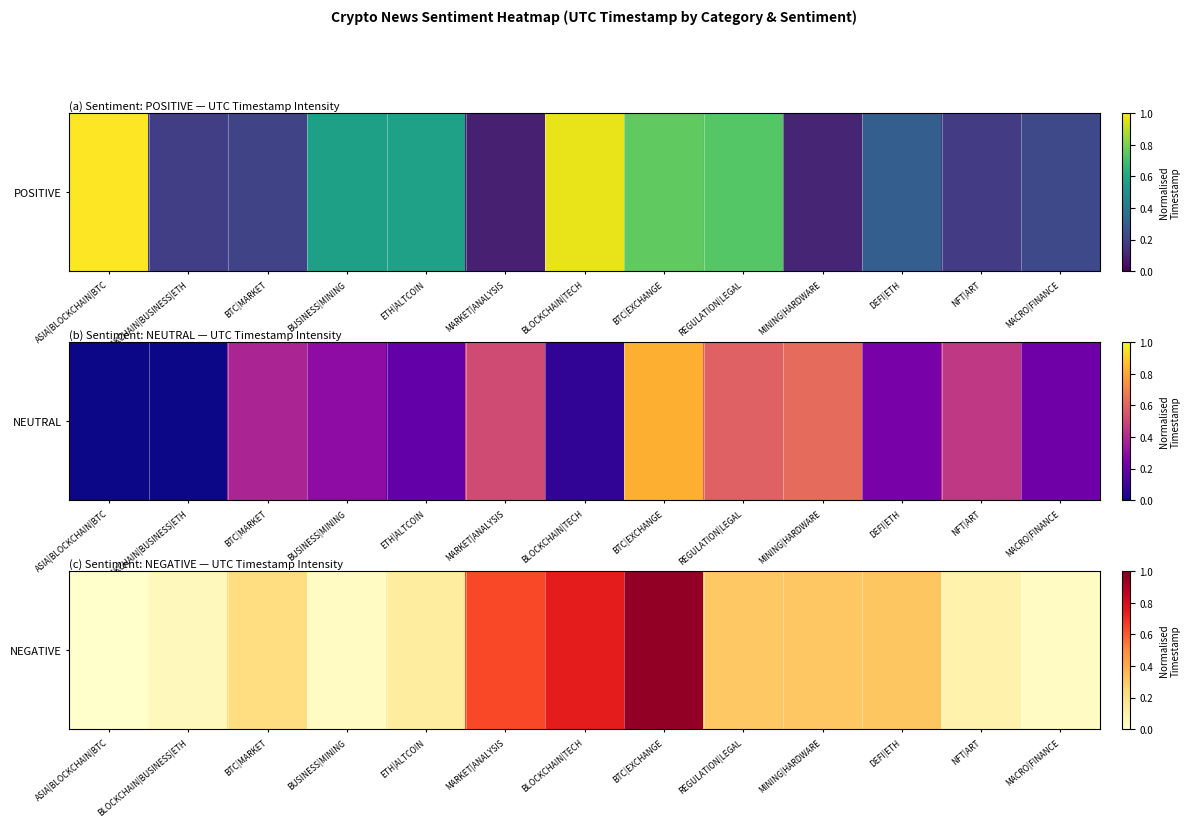

Rank the categories by value from lowest to highest.

ASIA|BLOCKCHAIN|BTC, BUSINESS|MINING, MACRO|FINANCE, BLOCKCHAIN|BUSINESS|ETH, NFT|ART, ETH|ALTCOIN, BTC|MARKET, REGULATION|LEGAL, MINING|HARDWARE, DEFI|ETH, MARKET|ANALYSIS, BLOCKCHAIN|TECH, BTC|EXCHANGE